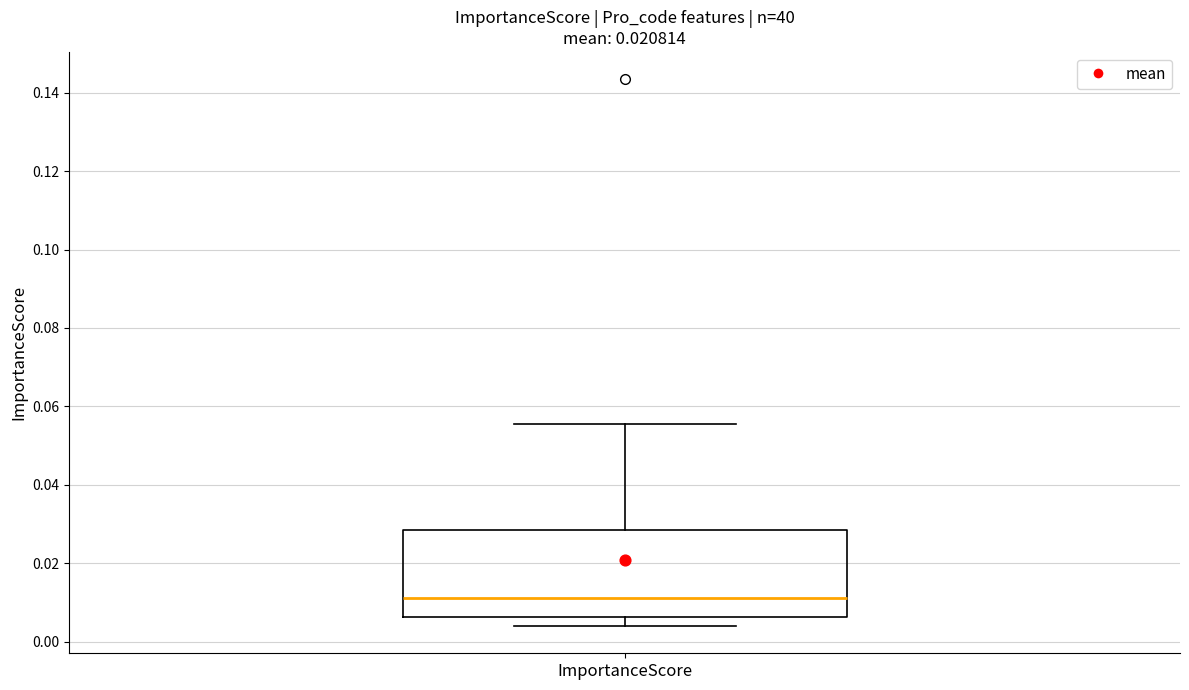

Transcribe this box plot: give where the median line is, the range the box spans, and where the two whiskers end, as read against the y-axis. The values are not printed on the chart, so give them approximately, as read against the axis.

median 0.012, box 0.006 to 0.028, whiskers 0.004 to 0.056